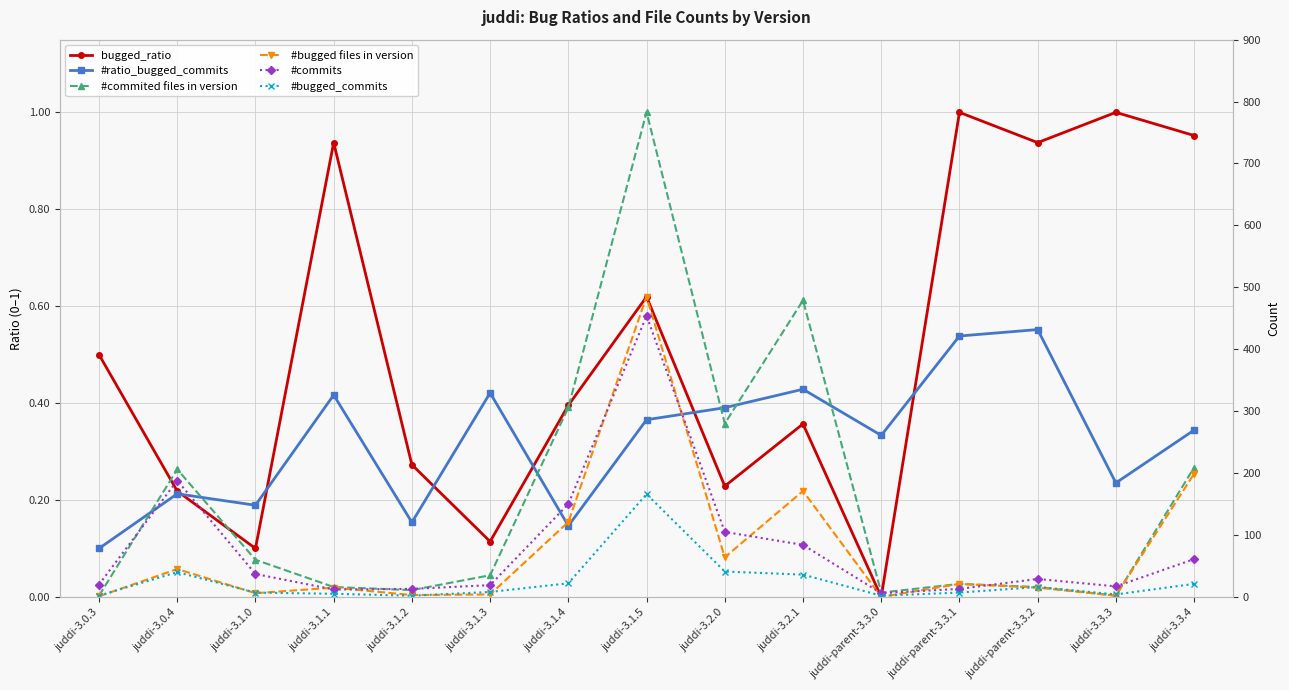

What is the maximum value for #commited files in version?

783.0